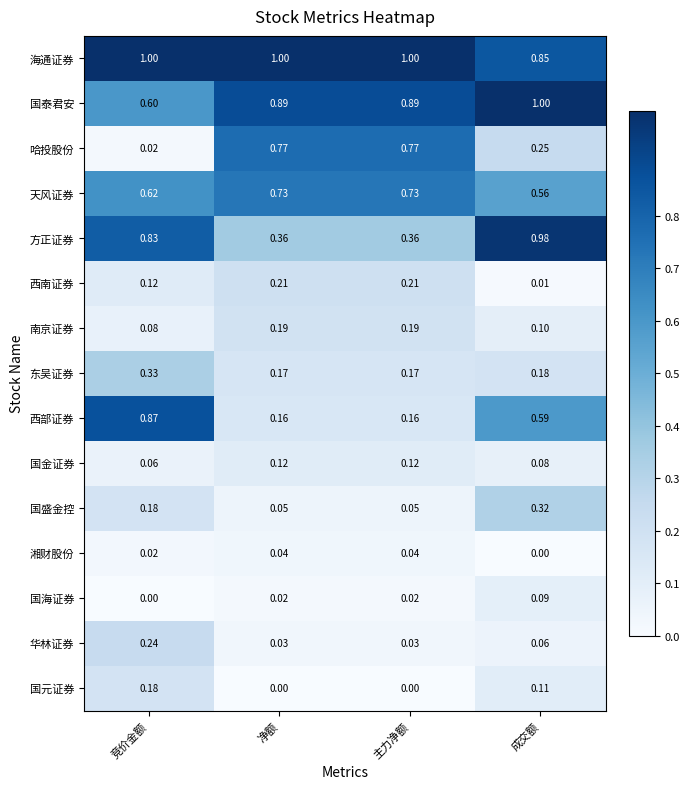

At which category is the sum across all series the highest?

成交额